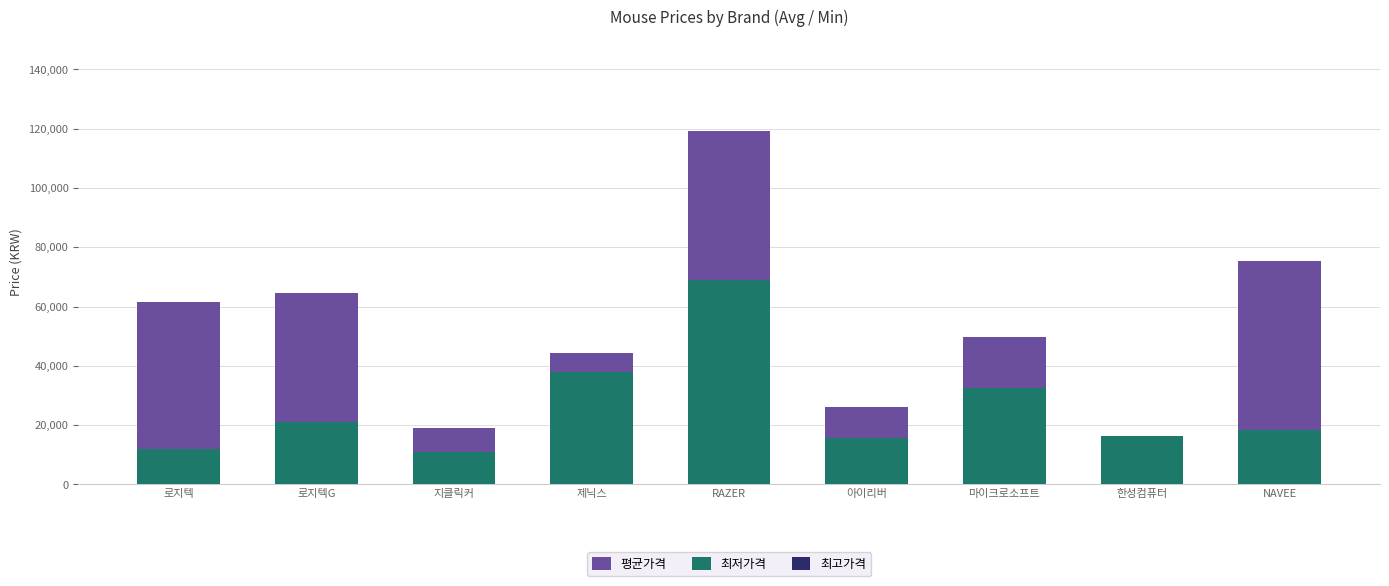

How many distinct data groups are displayed?

3